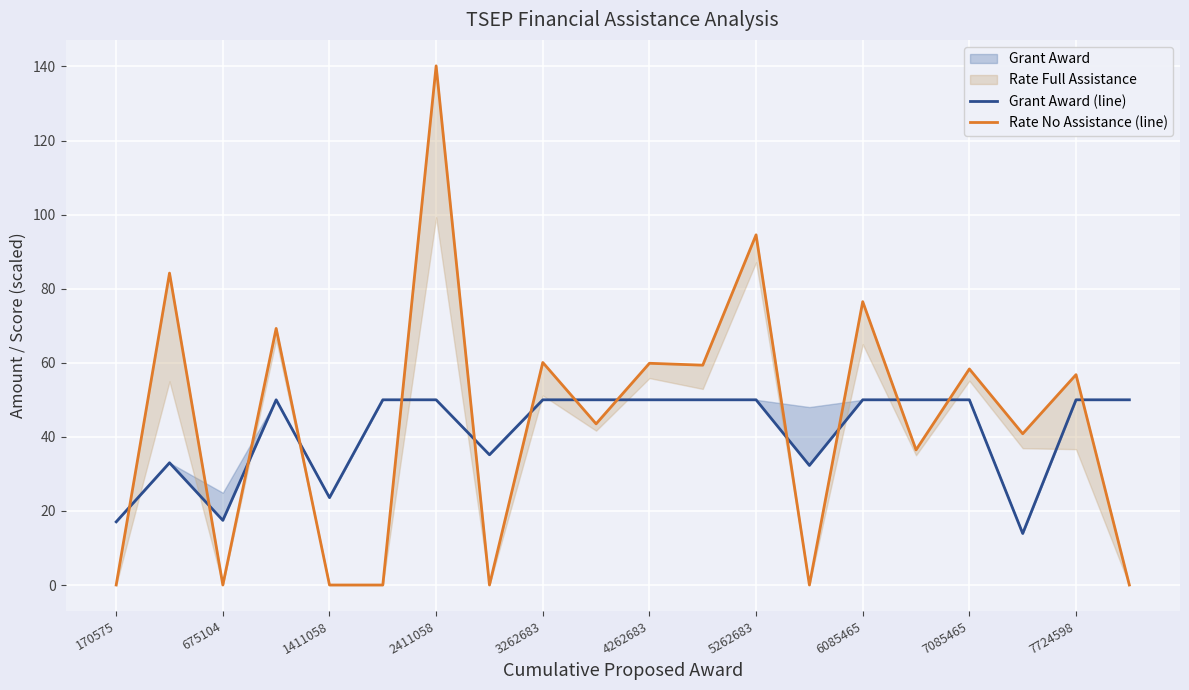

Which series has the widest spread of values?

Rate No Assistance (line)